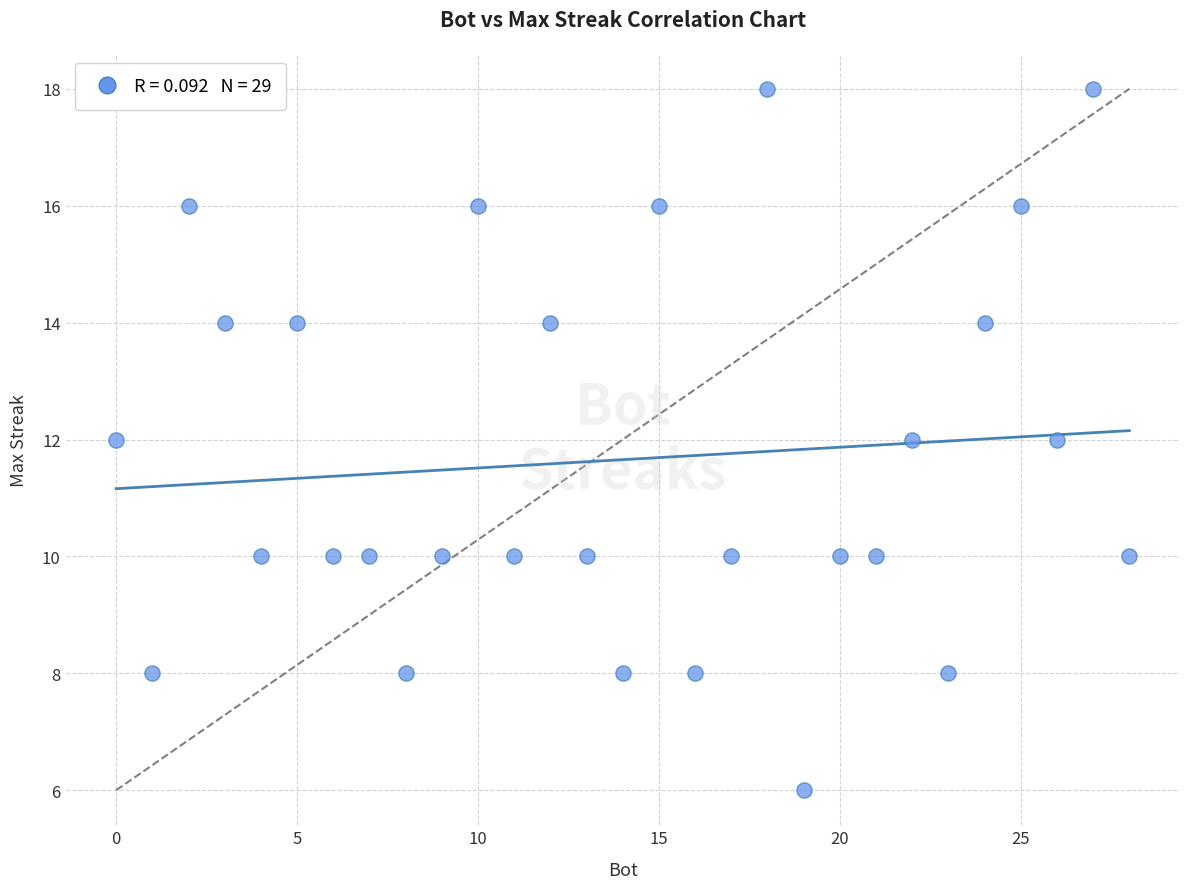

What is the range of Y values (max minus min)?

12